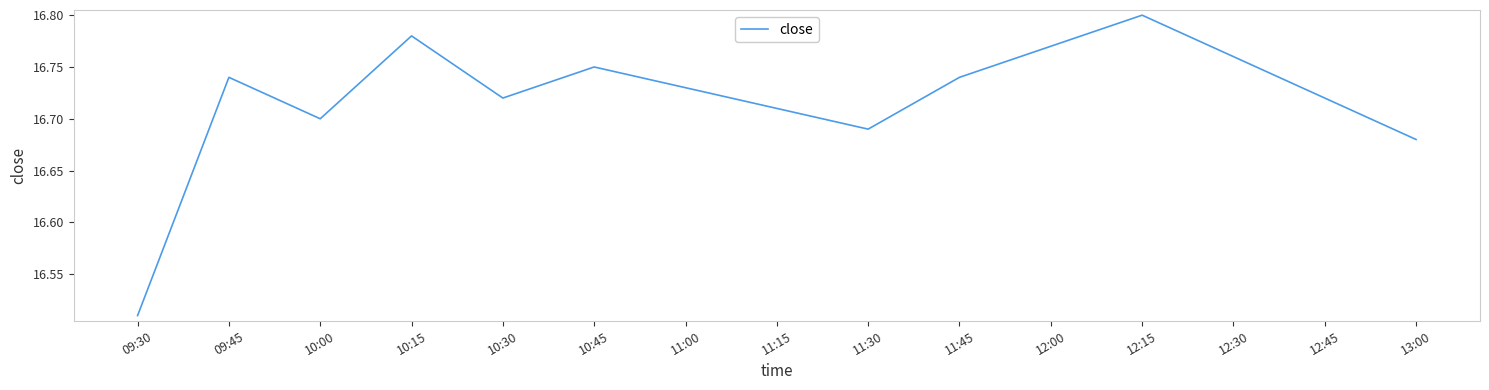

Where is the data nearest to the value 16?

09:30